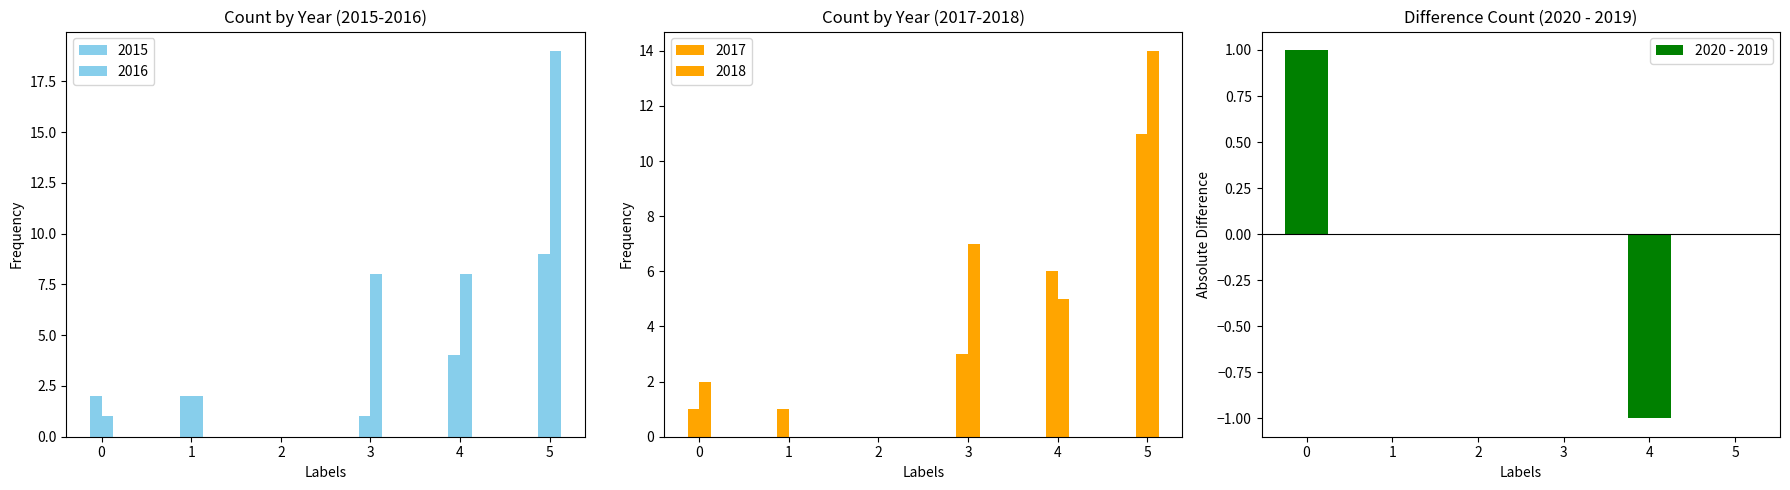

At which label is the value closest to 0?

1